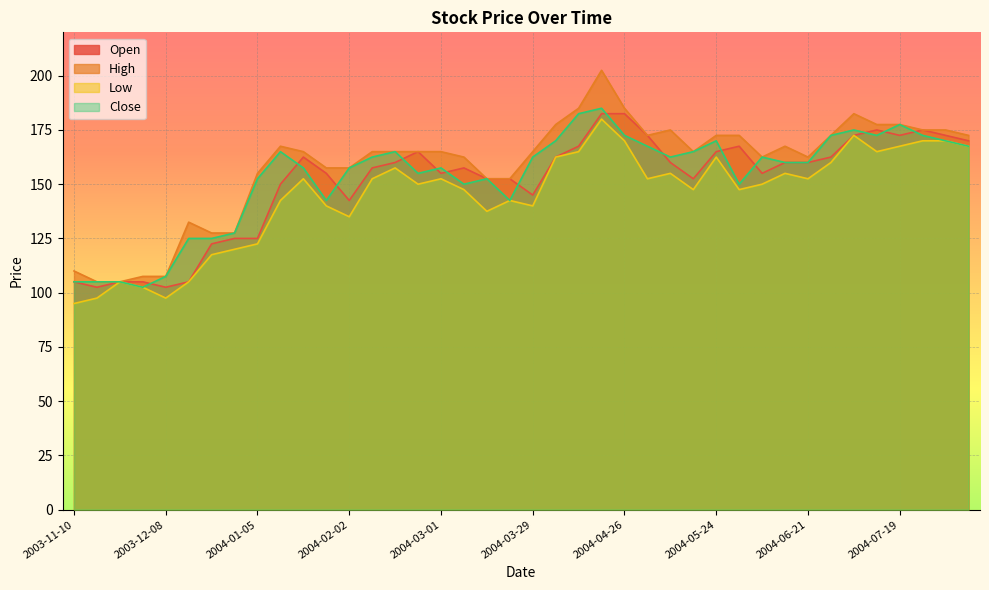

What are all the series names shown in the legend?

Open, High, Low, Close